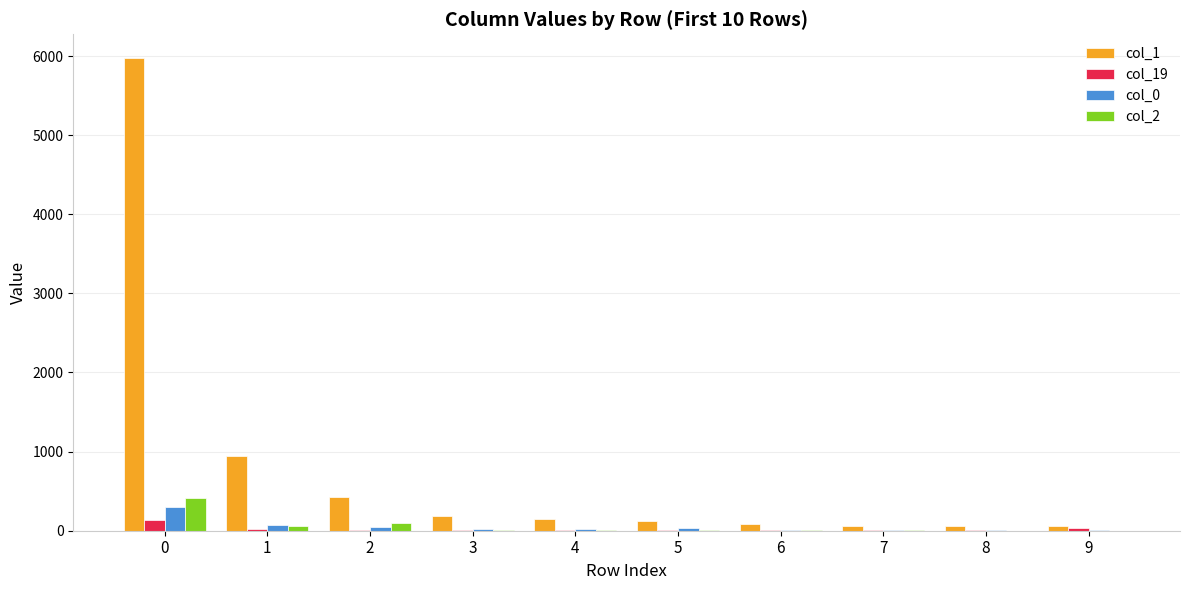

The value of col_2 at 5 is 5. True or false?

True